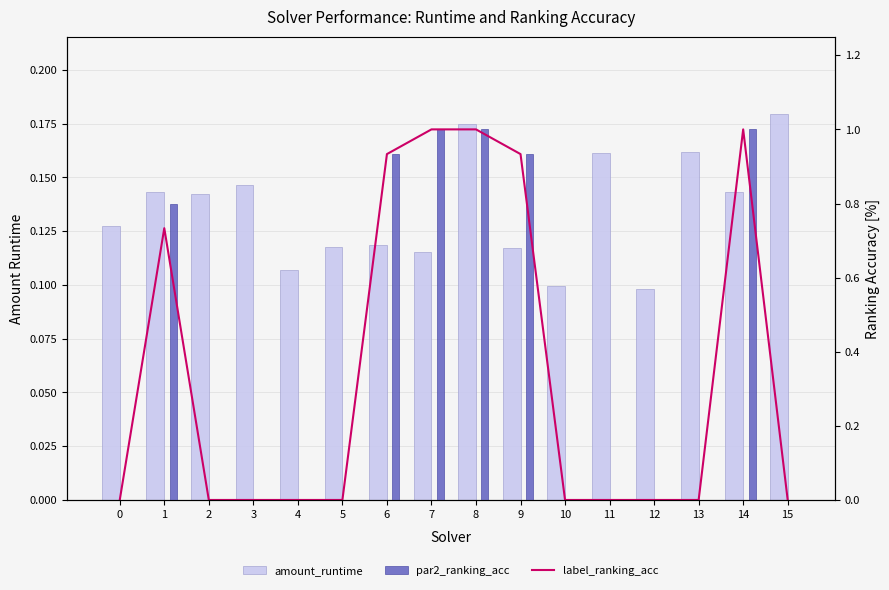

Which series has the widest spread of values?

label_ranking_acc